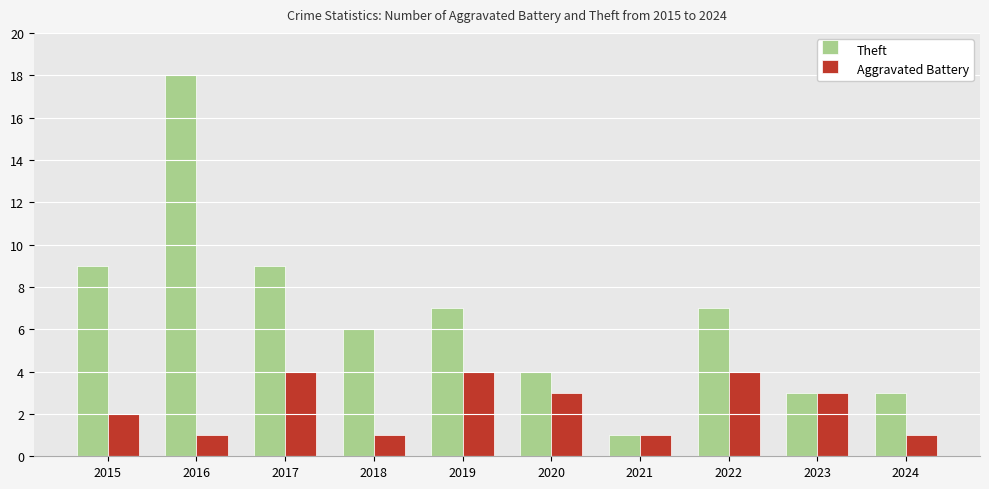

At 2016, list the series in order from largest to smallest.

Theft, Aggravated Battery